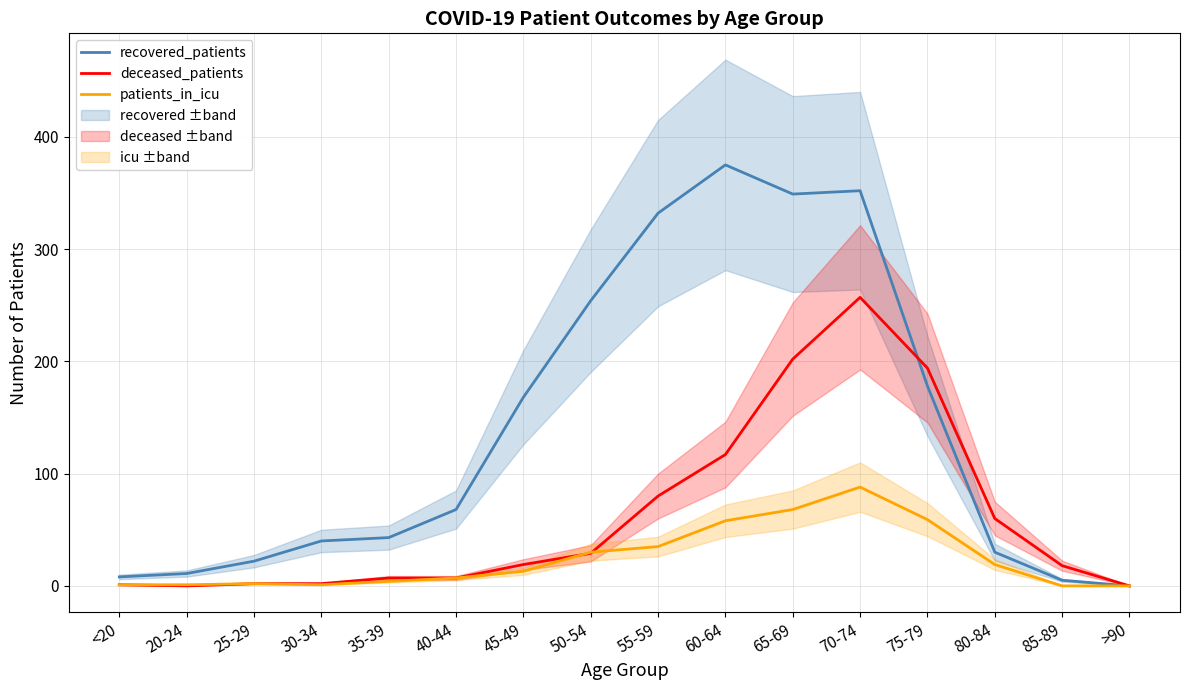

True or false: patients_in_icu and recovered_patients cross at least once.

False